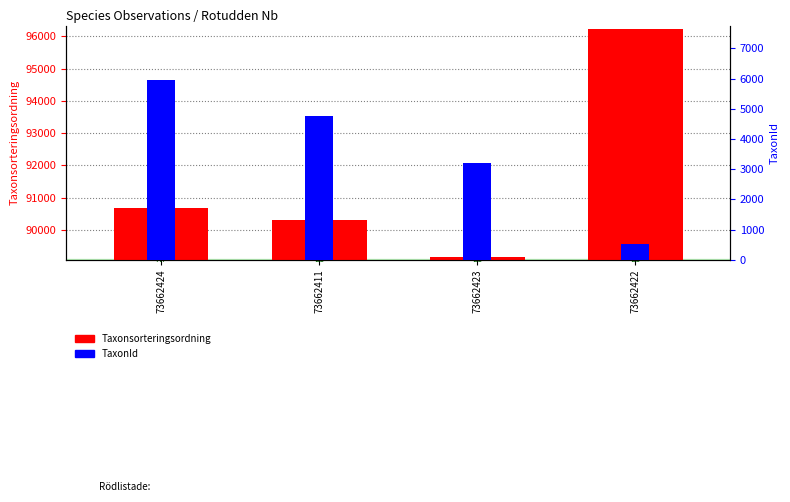

Reading left to right, what are all the values shown in this chart?

Taxonsorteringsordning: 90676	90319	89170	96239
TaxonId: 5966	4769	3215	504